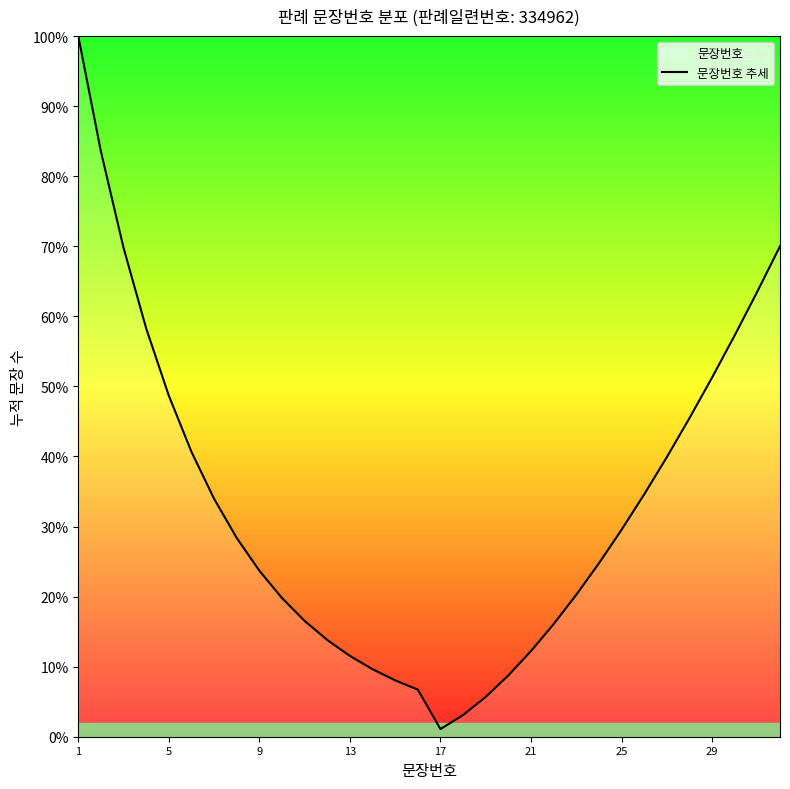

What is the maximum value shown in the chart?

100.0